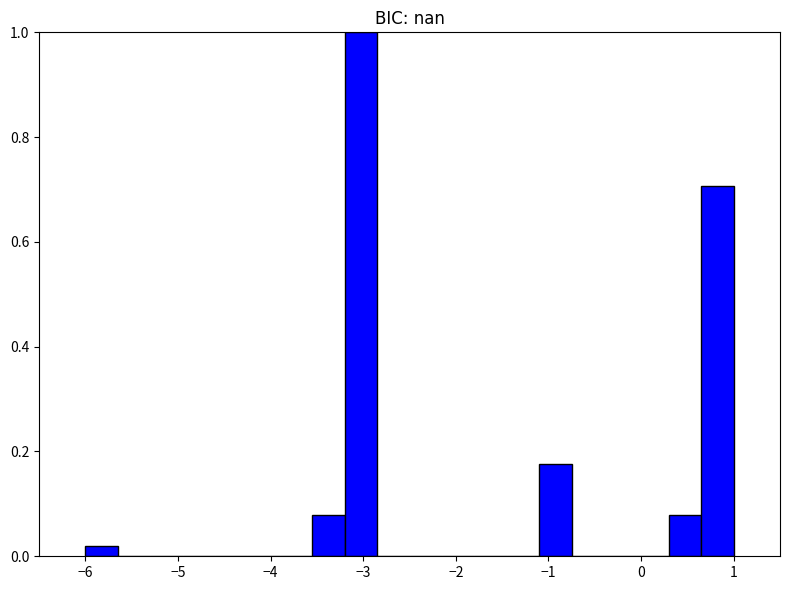

Around what value on the x-axis is the tallest bar? Give the approximate position of its centre, as read against the axis.

-3.0